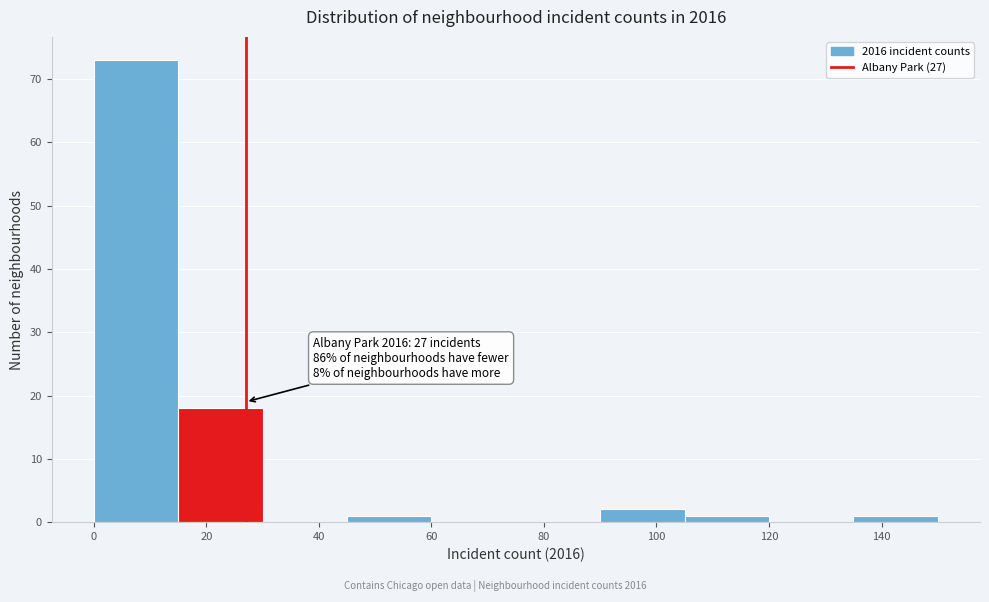

Over which range of the x-axis is the bar tallest?

0 to 15